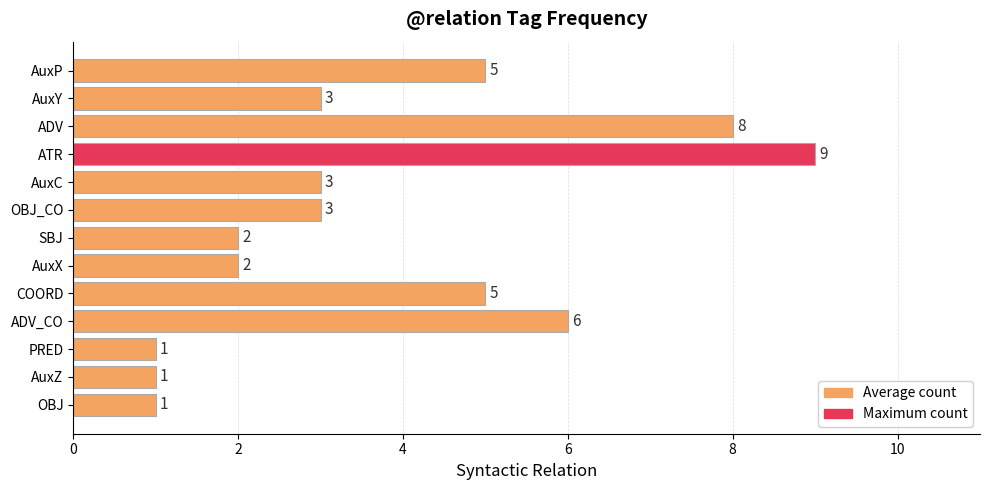

How many bars are there in total?

13